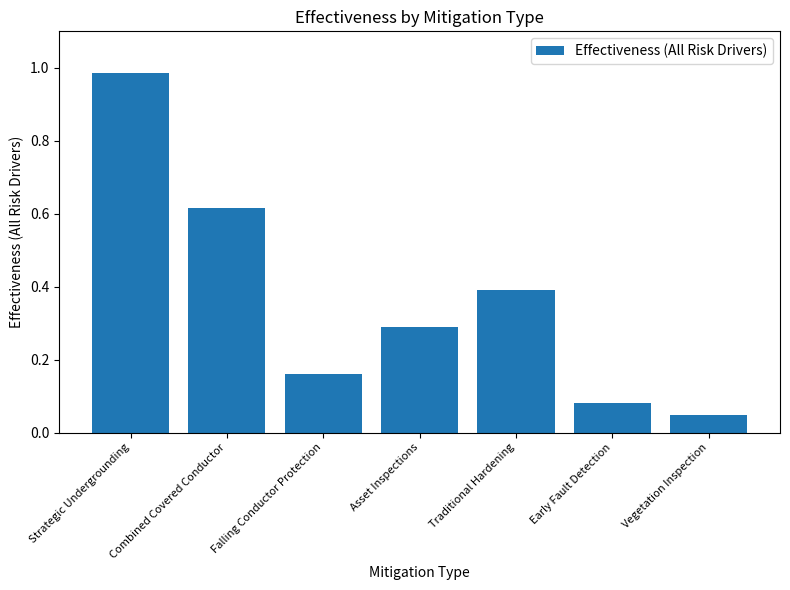

Between Falling Conductor Protection and Traditional Hardening, which is larger?

Traditional Hardening